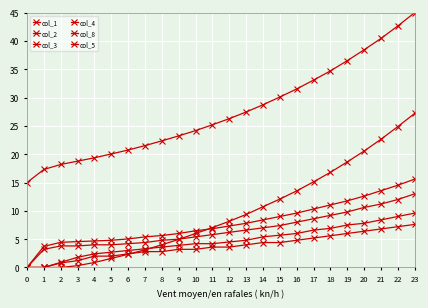

What is the value of the col_2 point at the 24th from the left?

15.6